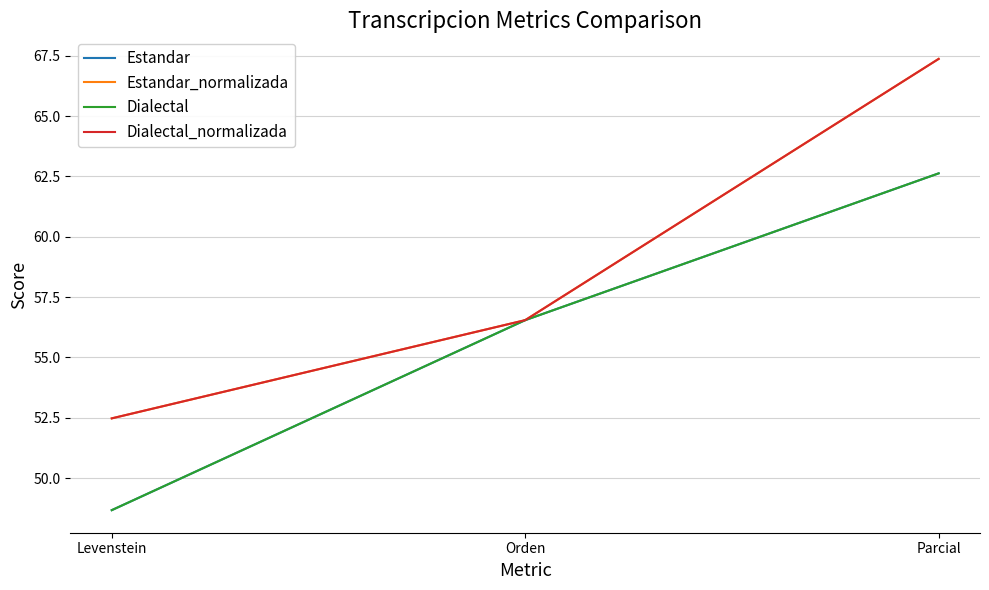

Does the chart have visible grid lines?

Yes